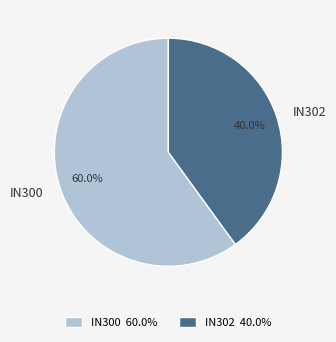

Approximately how many times larger is the value at IN300 compared to IN302?

1.5